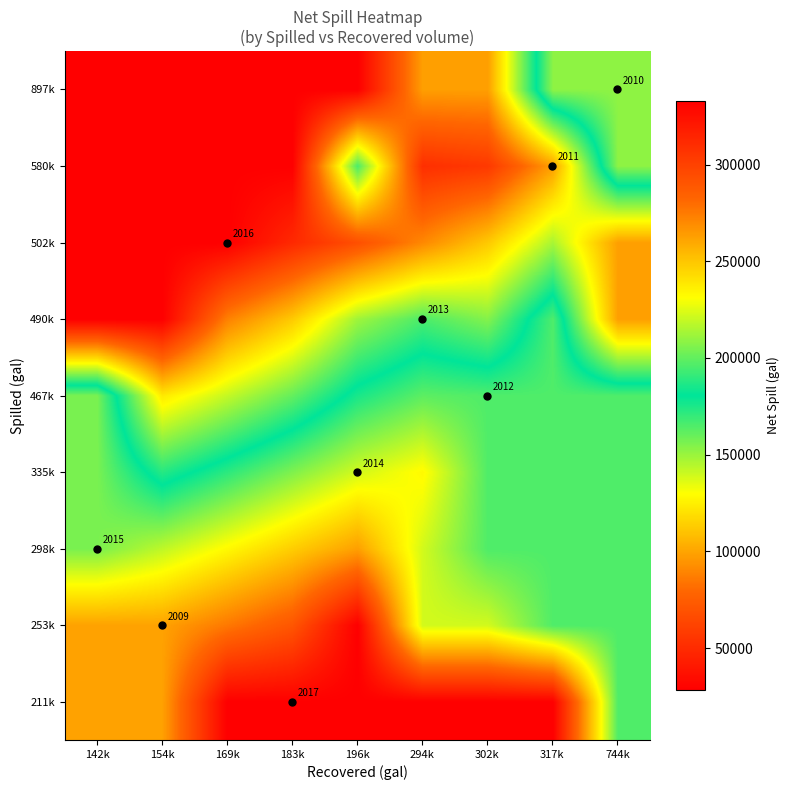

List the labels in order of 298k value, largest first.

302k, 317k, 744k, 142k, 154k, 294k, 169k, 183k, 196k